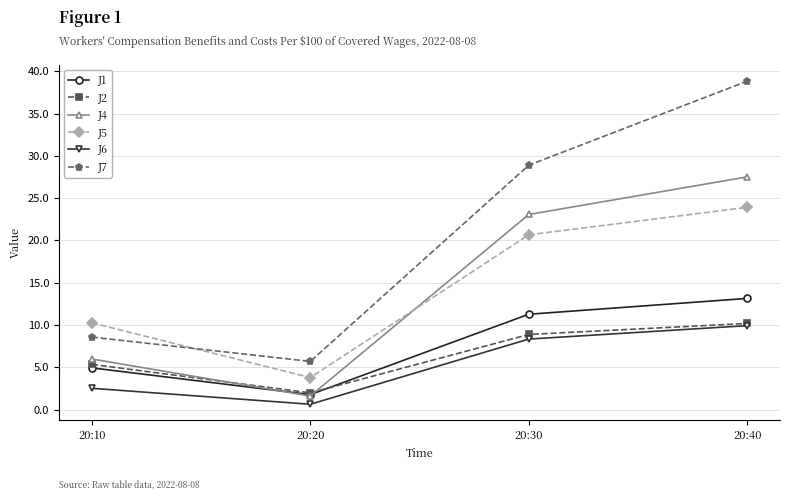

Reading right to left, what are all the values shown in this chart?

J1: 13.1	11.3	1.8	4.9
J2: 10.2	8.9	2.0	5.3
J4: 27.5	23.1	1.6	6.0
J5: 23.9	20.7	3.8	10.3
J6: 9.9	8.3	0.6	2.5
J7: 38.8	28.9	5.7	8.6